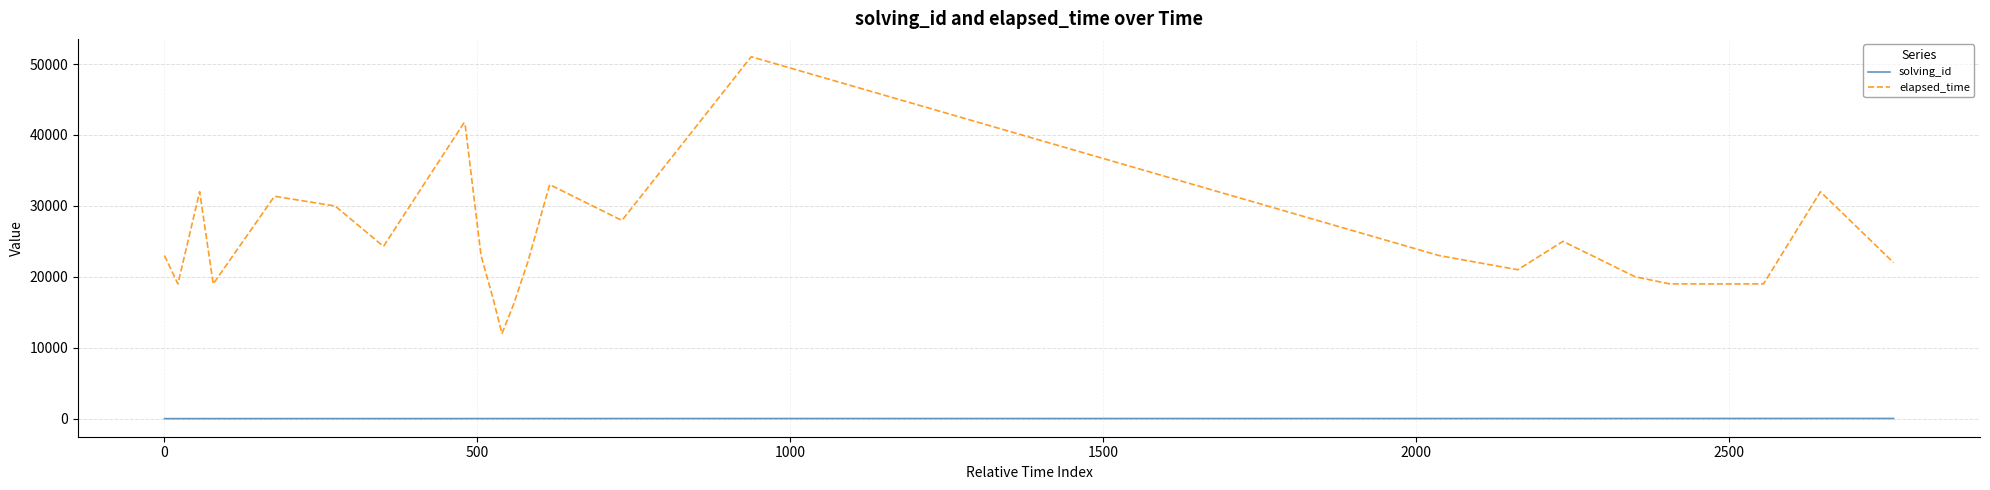

What is the maximum value shown in the chart?

51000